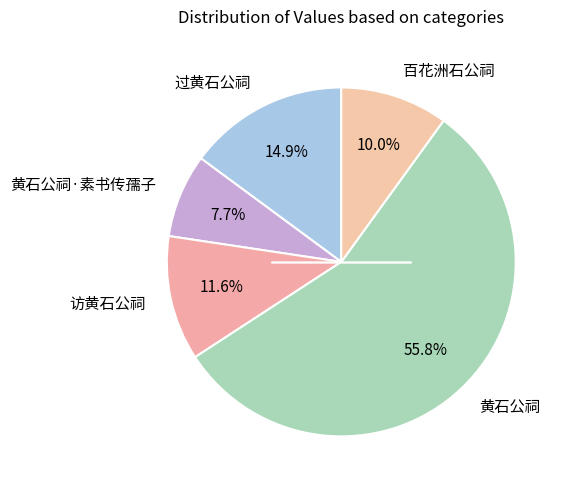

How many slices are in this pie chart?

5